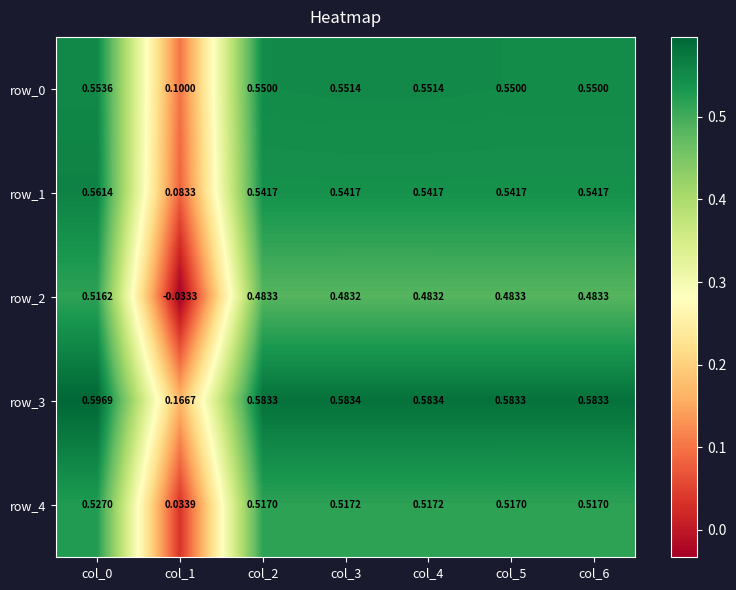

Is the value of row_1 at col_0 greater than the value of row_3 at col_1?

Yes